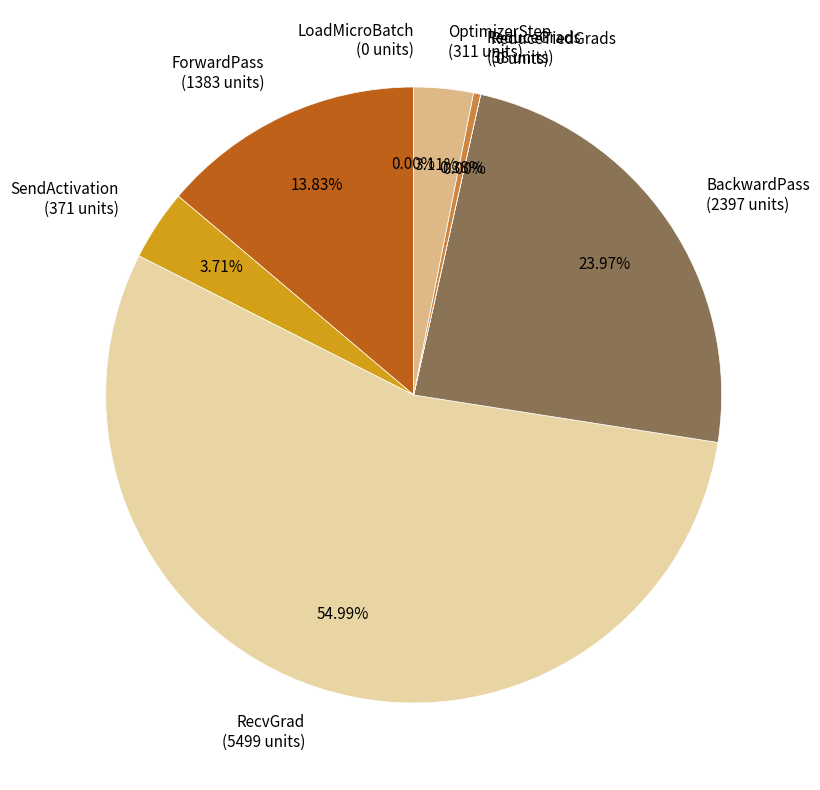

Which category has the biggest portion of the pie?

RecvGrad